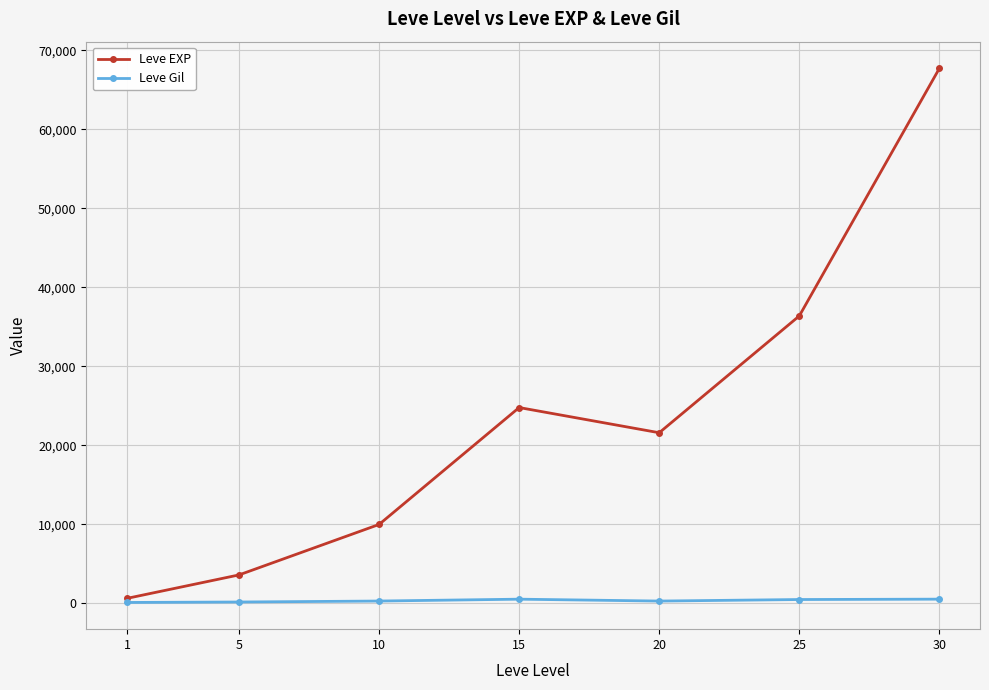

What is the value of the Leve EXP point at the 5th from the left?

21600